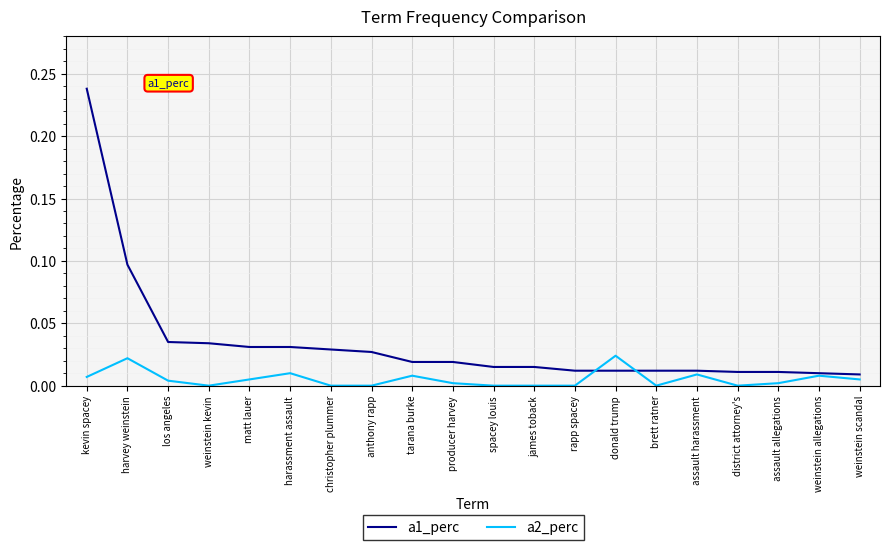

Rank the series by their average value, from lowest to highest.

a2_perc, a1_perc